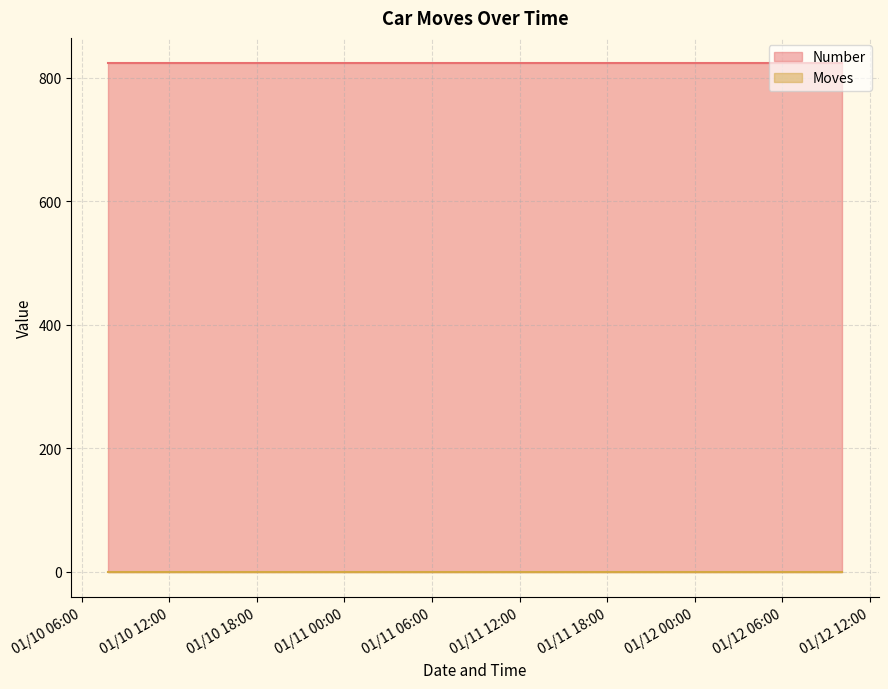

What is the spread (max minus min) of values at 2023/01/12 10:04:51?

823